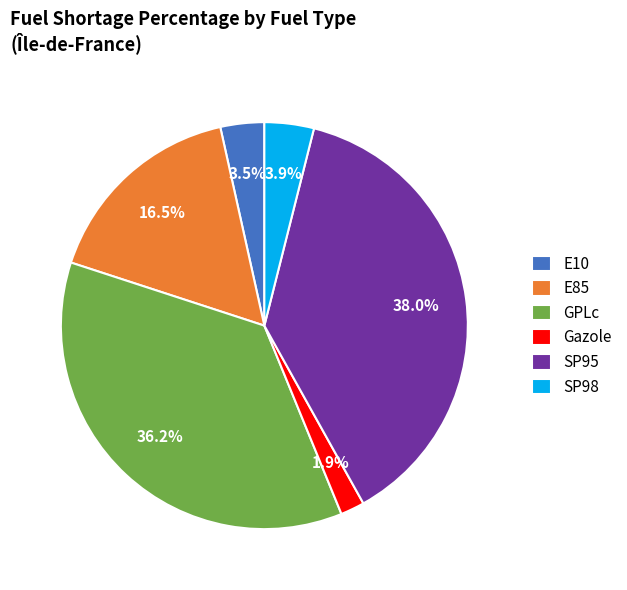

What is the smallest slice in the pie chart?

Gazole